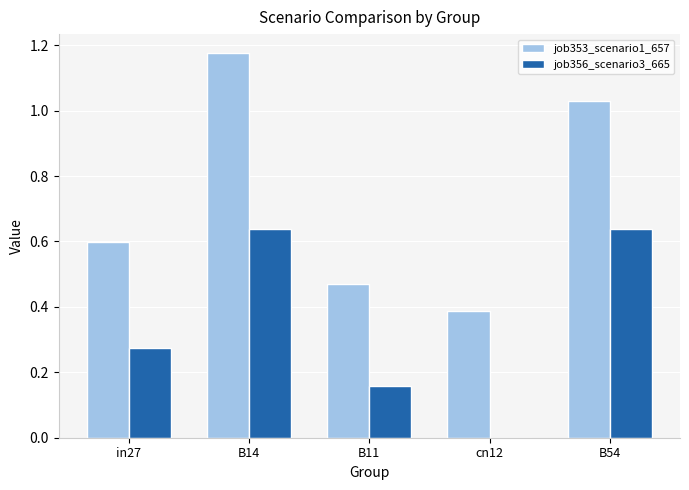

The value of job356_scenario3_665 at cn12 is 0.0. True or false?

True